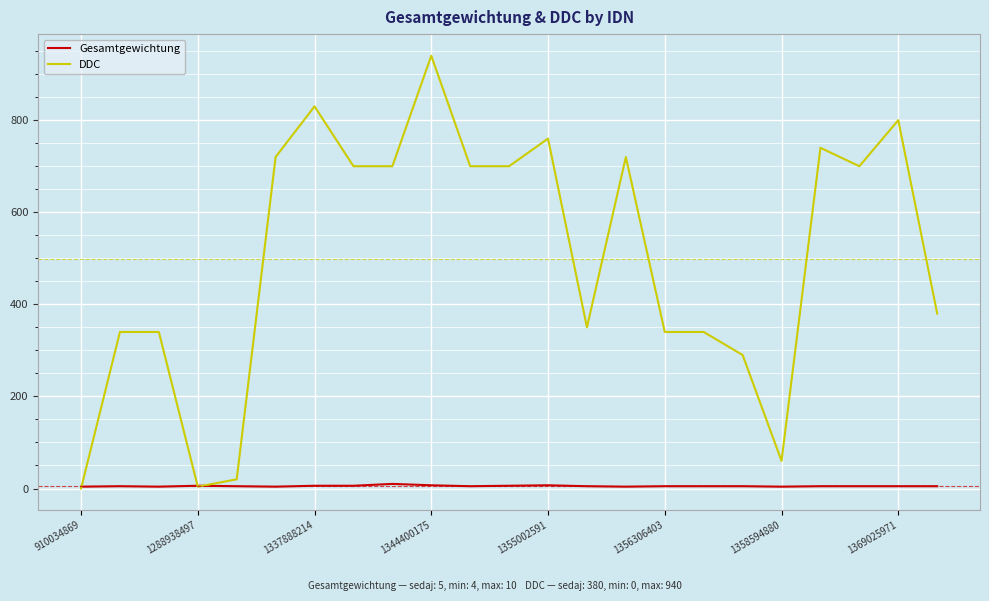

Does the chart display data point markers on the line(s)?

No